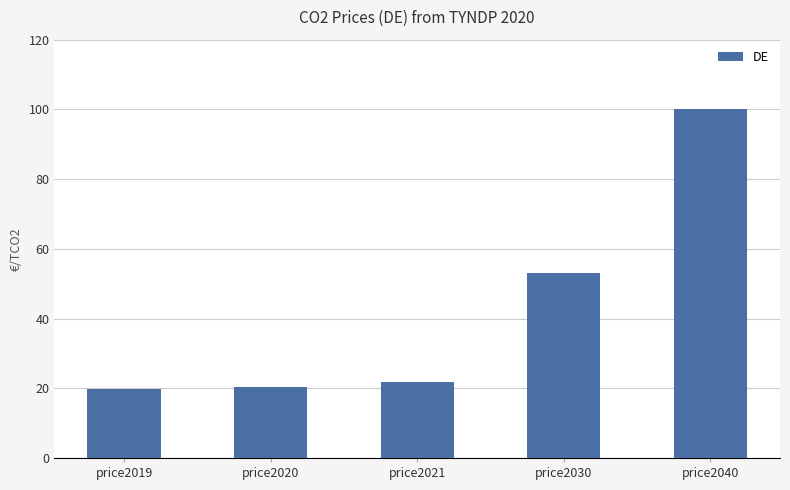

Is it true that the value at price2019 is 7.0?

False